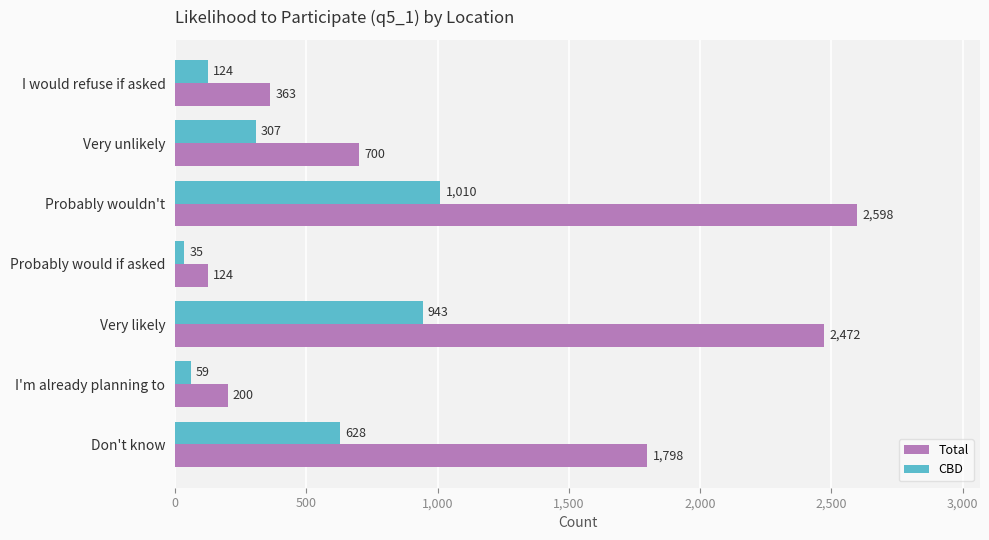

What is the difference between the second highest and minimum values in the CBD series?

908